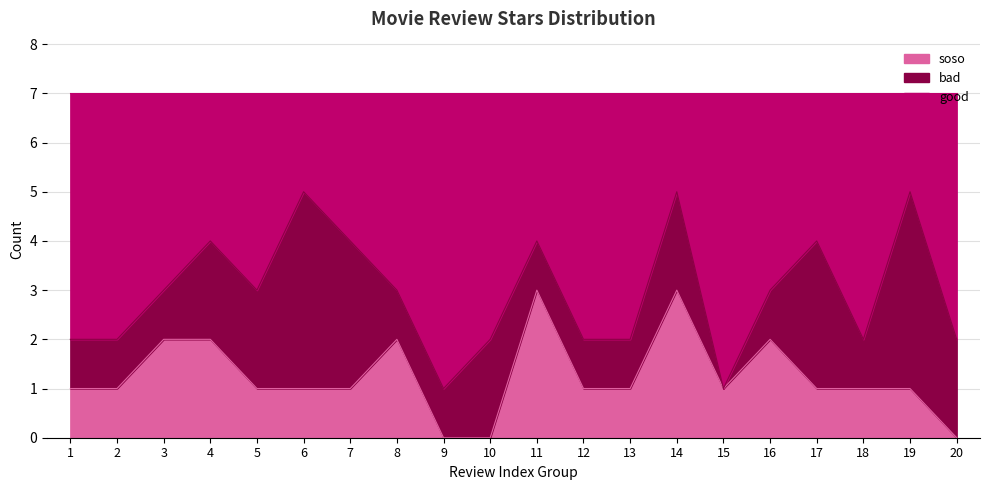

What is the highest value of the soso series?

3